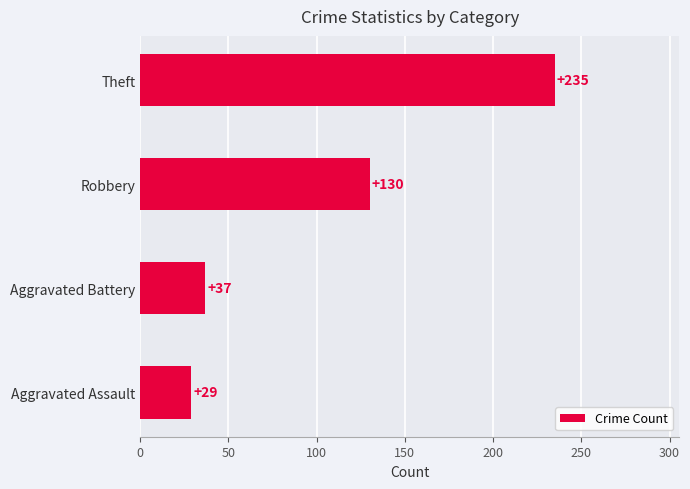

Count the number of data series in this chart.

1